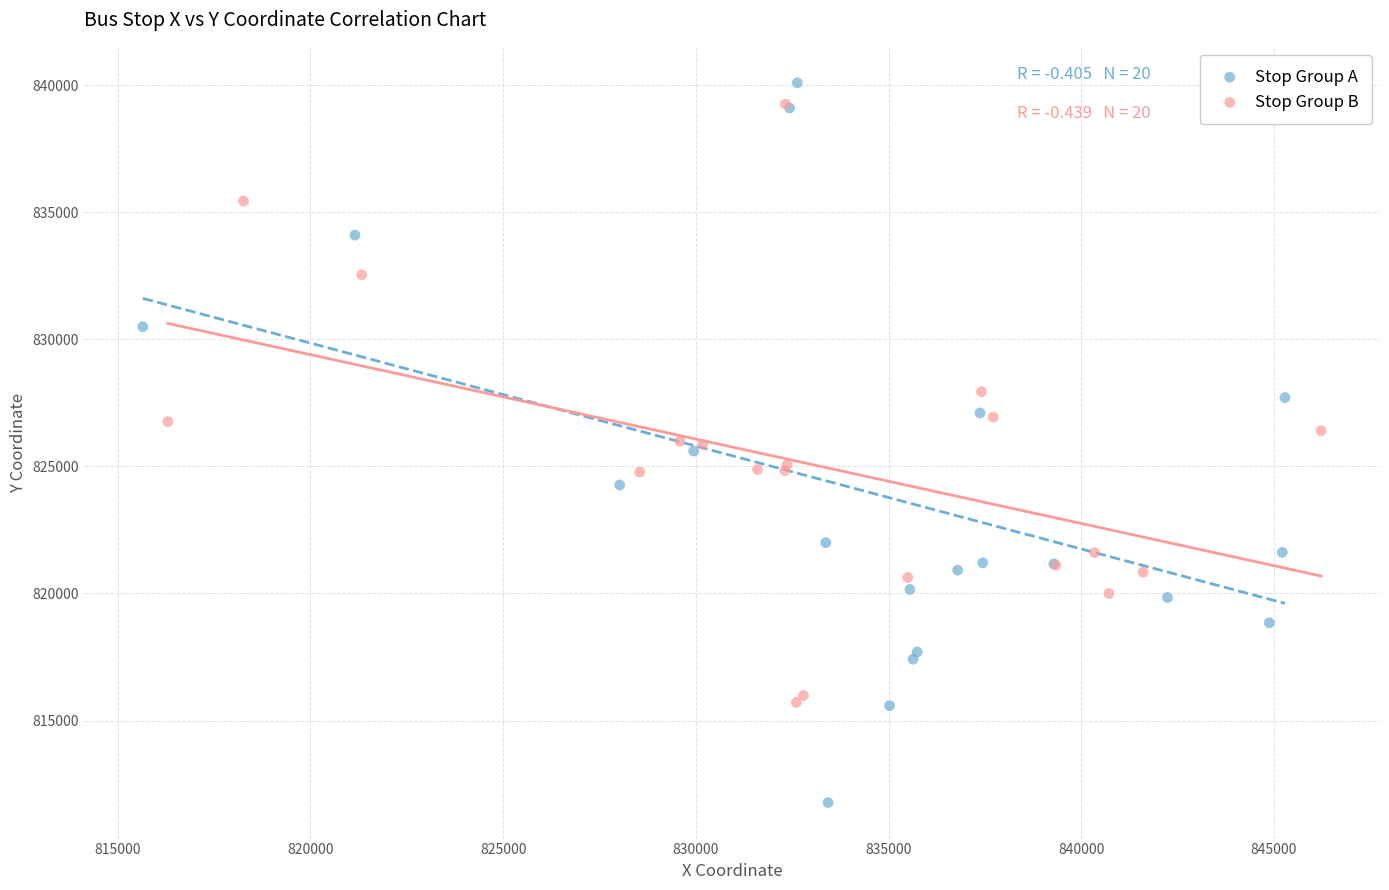

Which series contains the lowest Y value?

Stop Group A